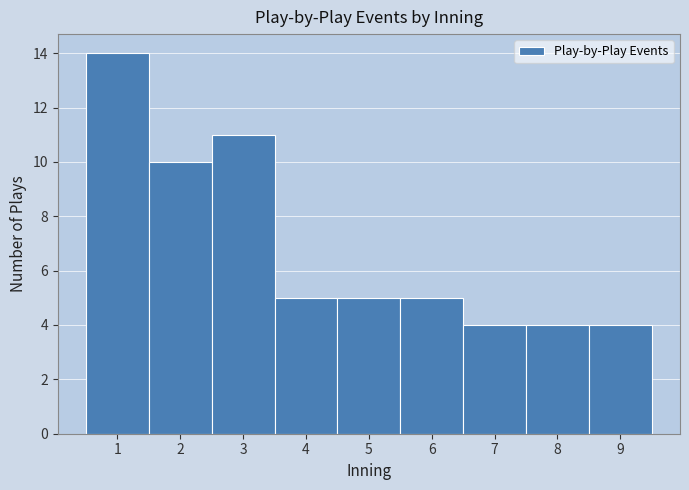

What is the height of the bar covering 1.5 to 2.5 on the x-axis? The values are not printed on the chart, so give them approximately, as read against the axis.

10